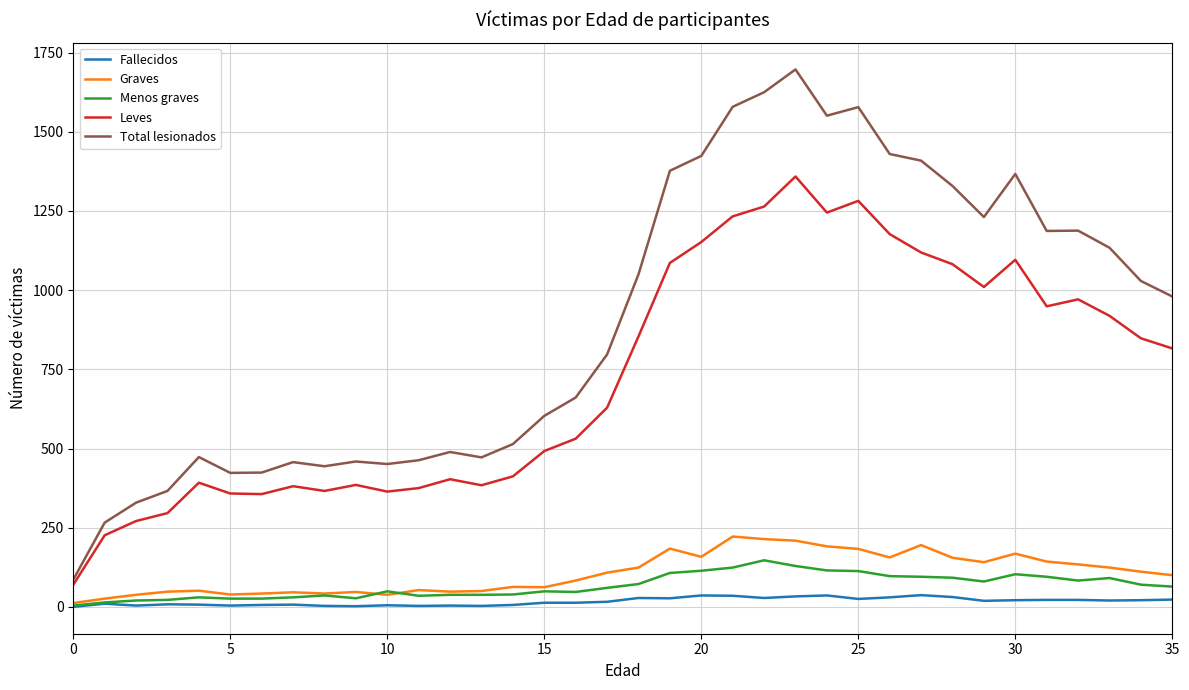

Rank the series by their maximum value, from lowest to highest.

Fallecidos, Menos graves, Graves, Leves, Total lesionados